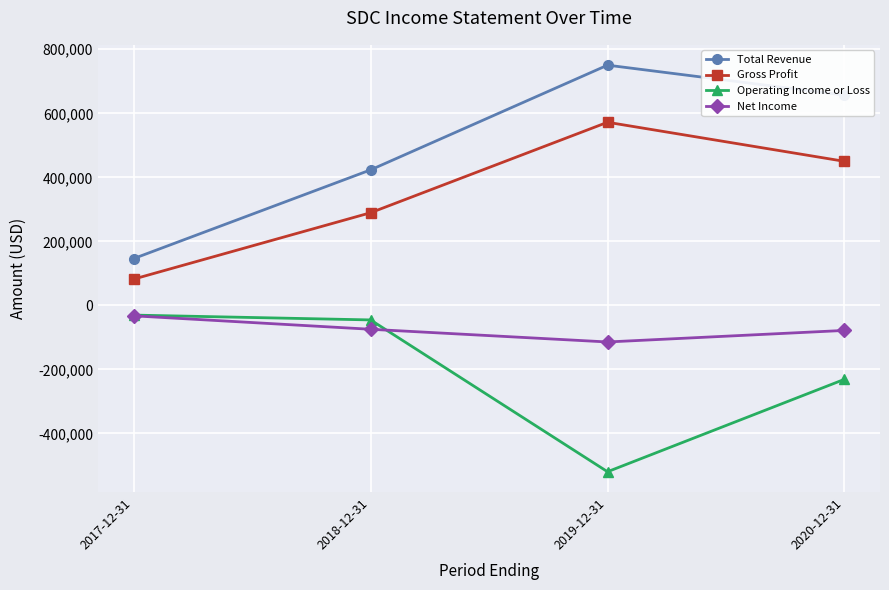

Where is Operating Income or Loss nearest to the value -275200?

2020-12-31